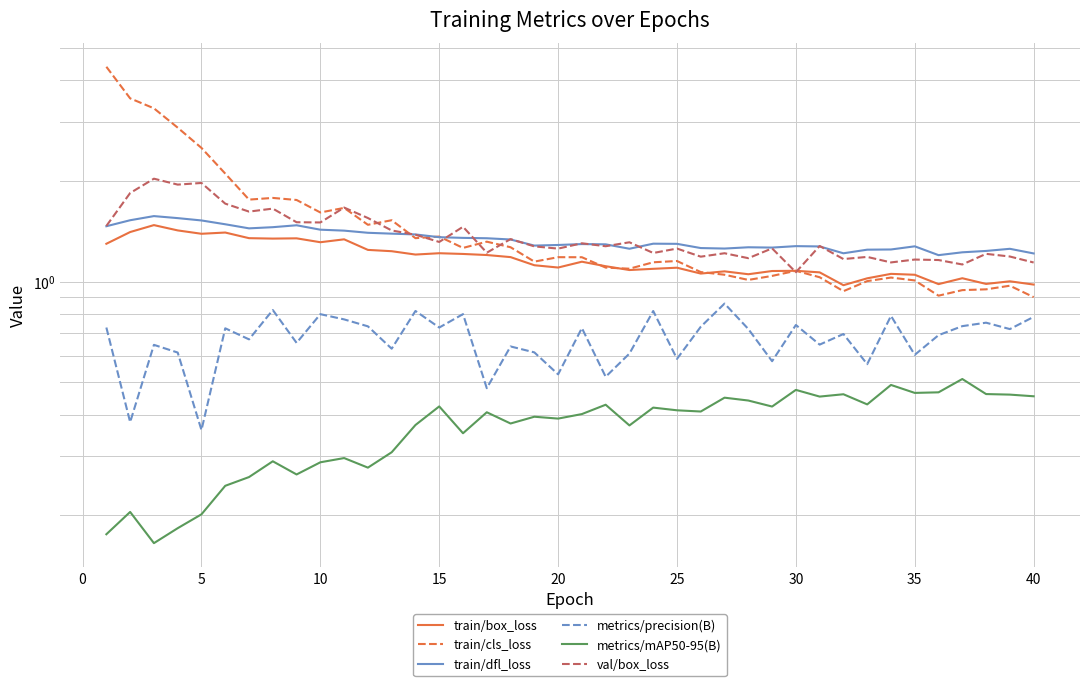

Which series has the largest range (max minus min)?

train/cls_loss